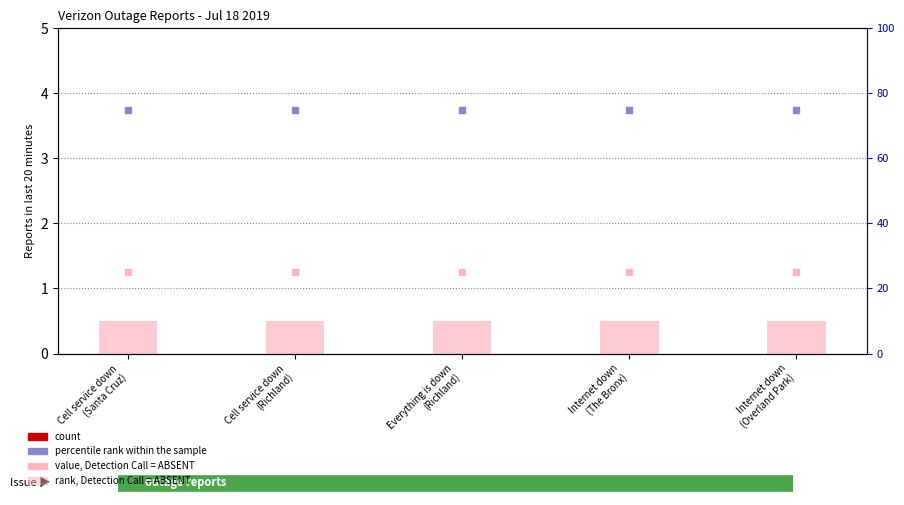

Is the value of percentile rank within the sample at Cell service down
(Richland) greater than the value of value, Detection Call = ABSENT at Internet down
(Overland Park)?

Yes